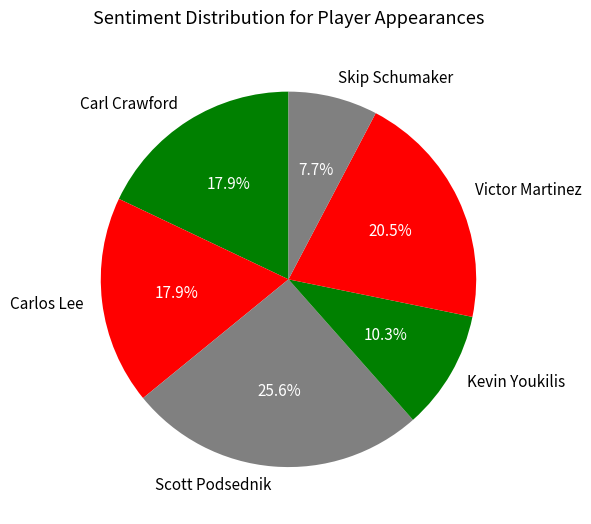

Approximately how many times larger is the value at Scott Podsednik compared to Carlos Lee?

1.4